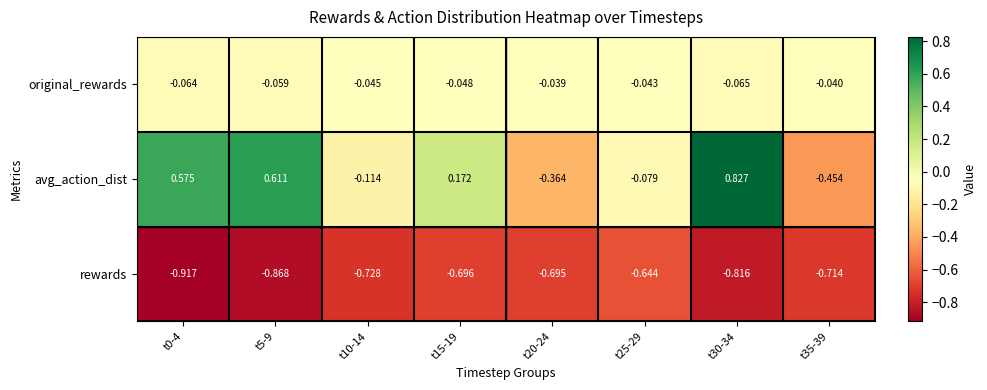

List the series in order of their overall mean, lowest first.

rewards, original_rewards, avg_action_dist